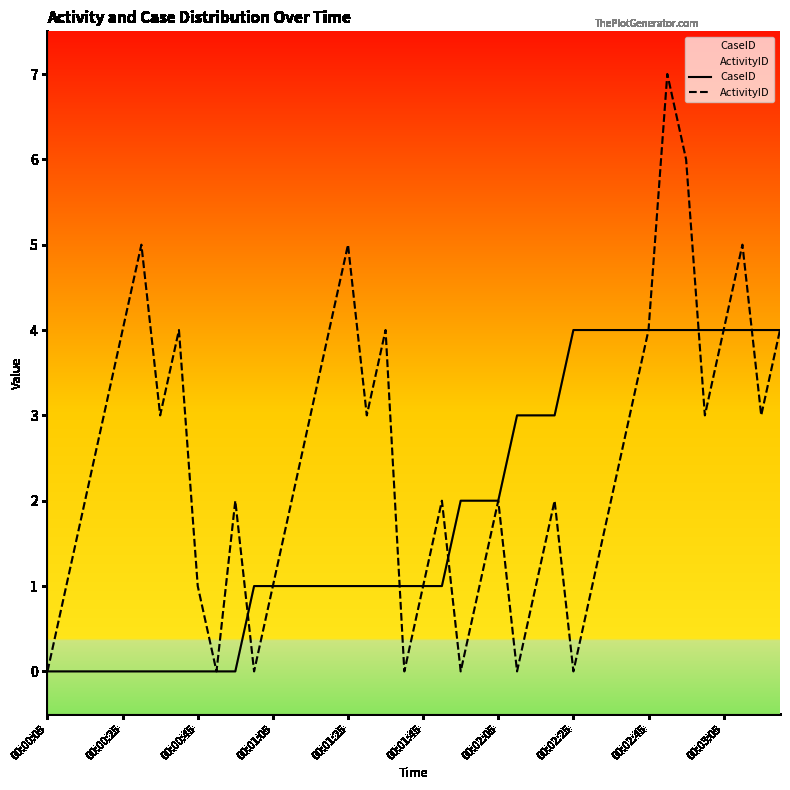

What is the maximum value for ActivityID?

7